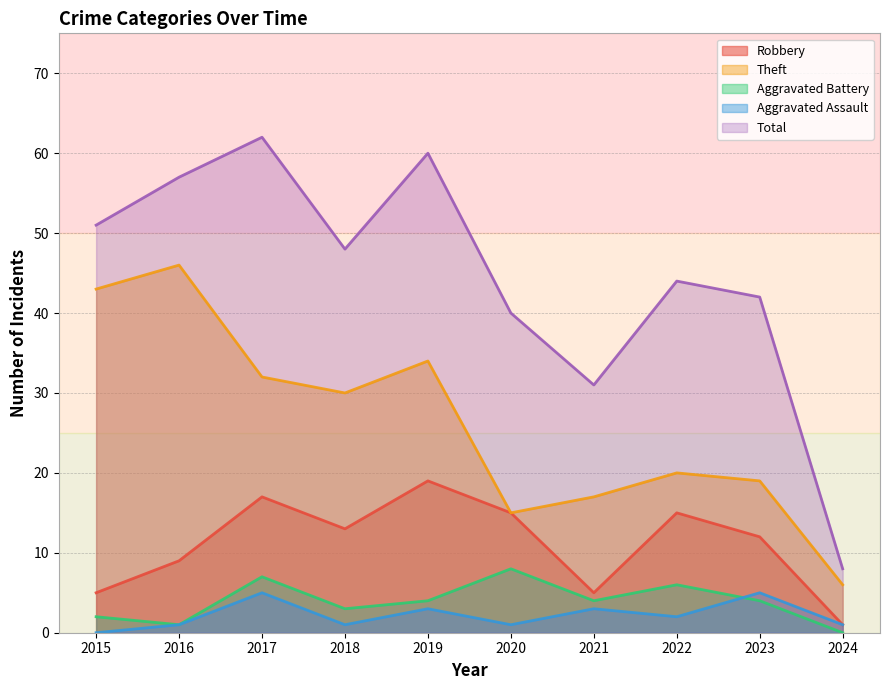

Does the chart have visible grid lines?

Yes